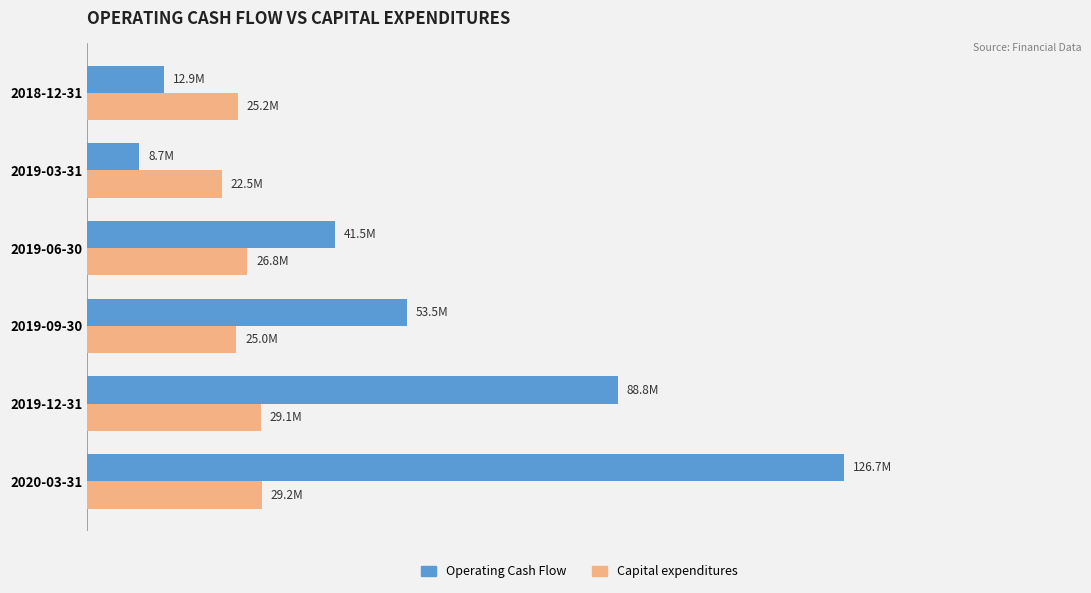

What are all the series names shown in the legend?

Operating Cash Flow, Capital expenditures